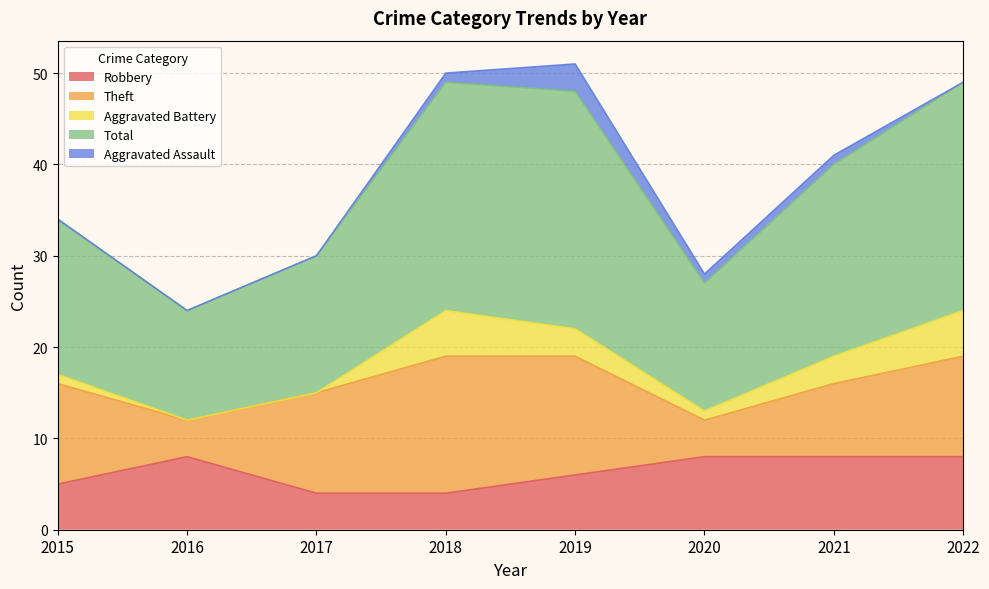

How many series are shown in this chart?

5